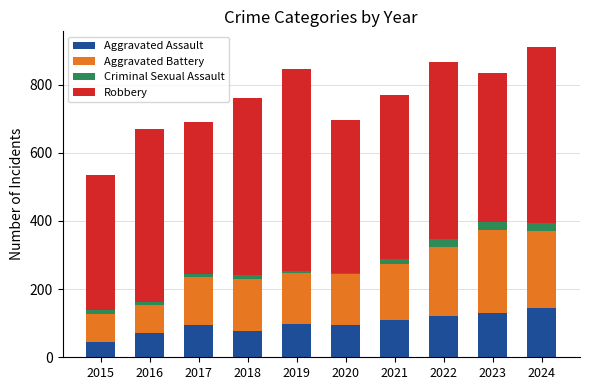

Are the bars horizontal?

No